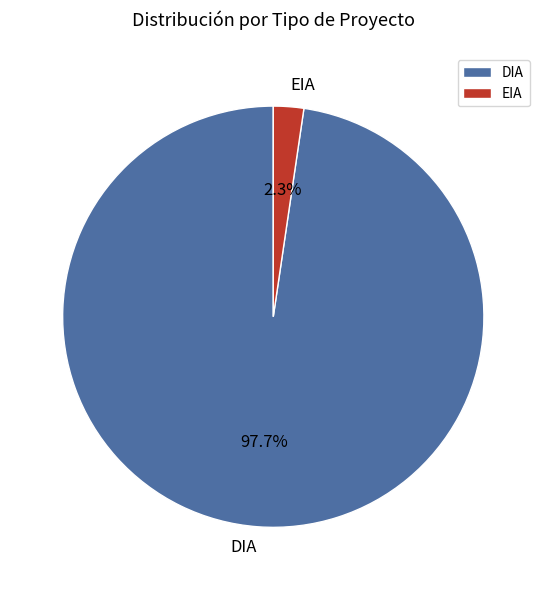

Rank the categories by value from lowest to highest.

EIA, DIA